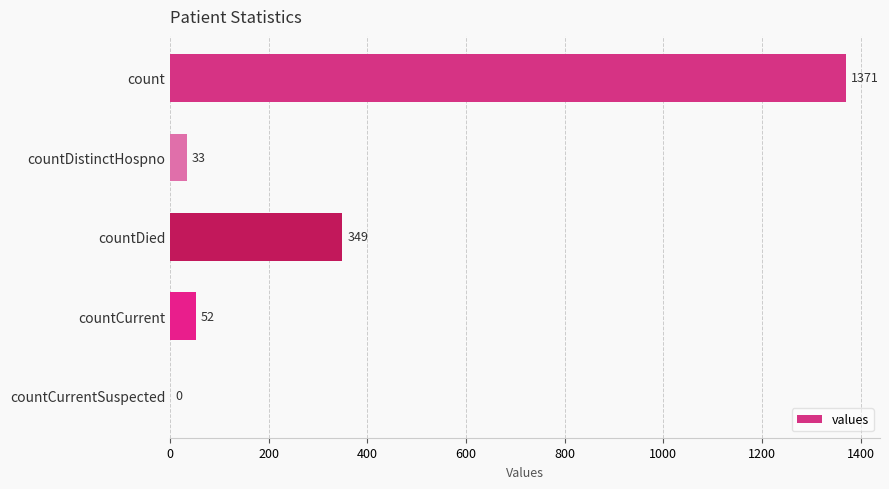

The value at countCurrentSuspected is 461. True or false?

False